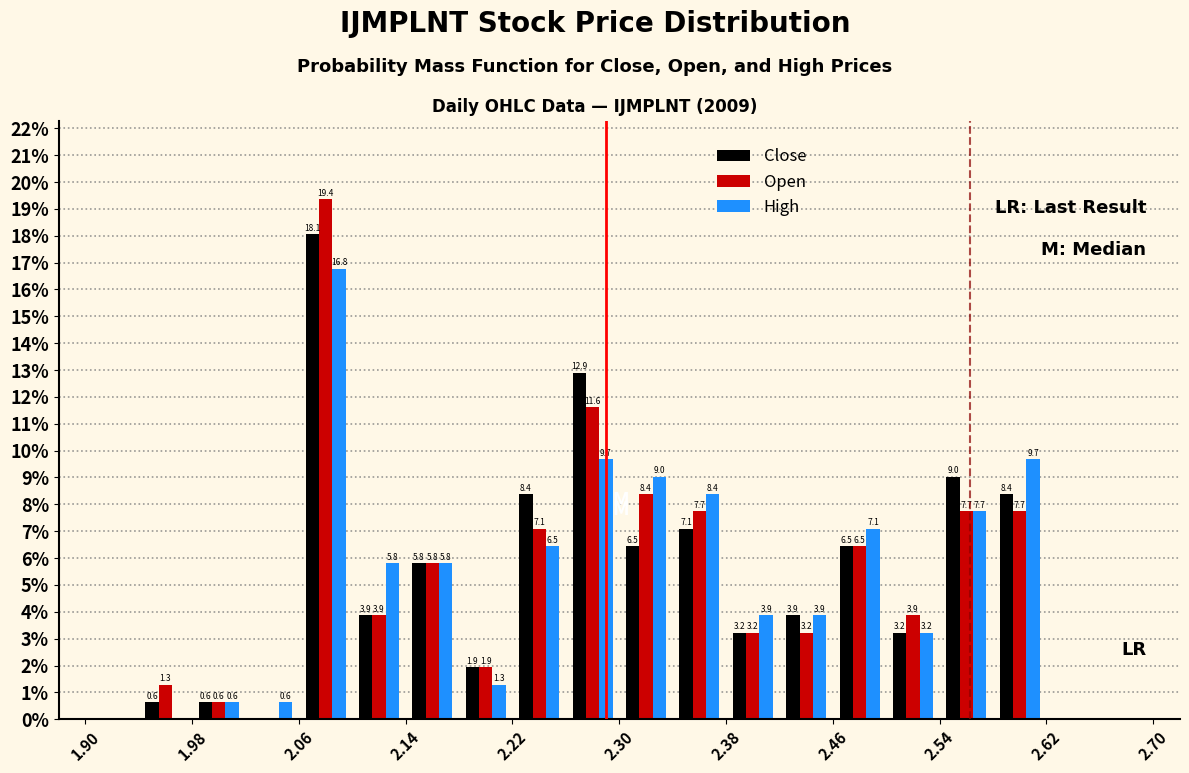

In the Close series, which range on the x-axis has the tallest bar?

2.06 to 2.10